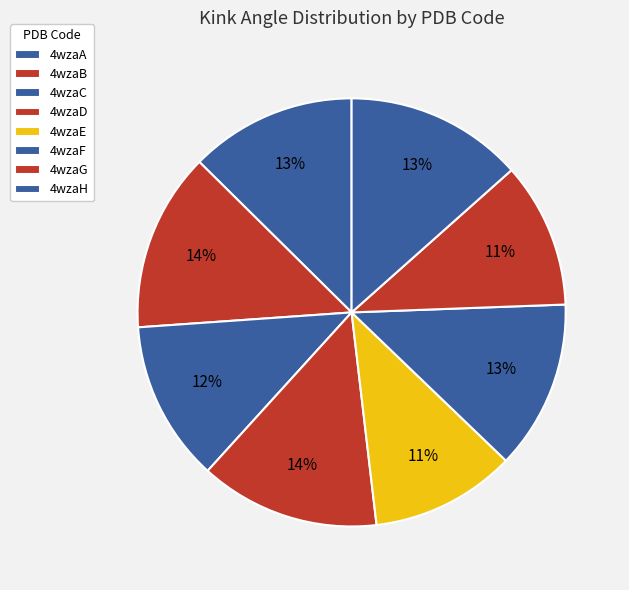

How many segments does this pie chart have?

8